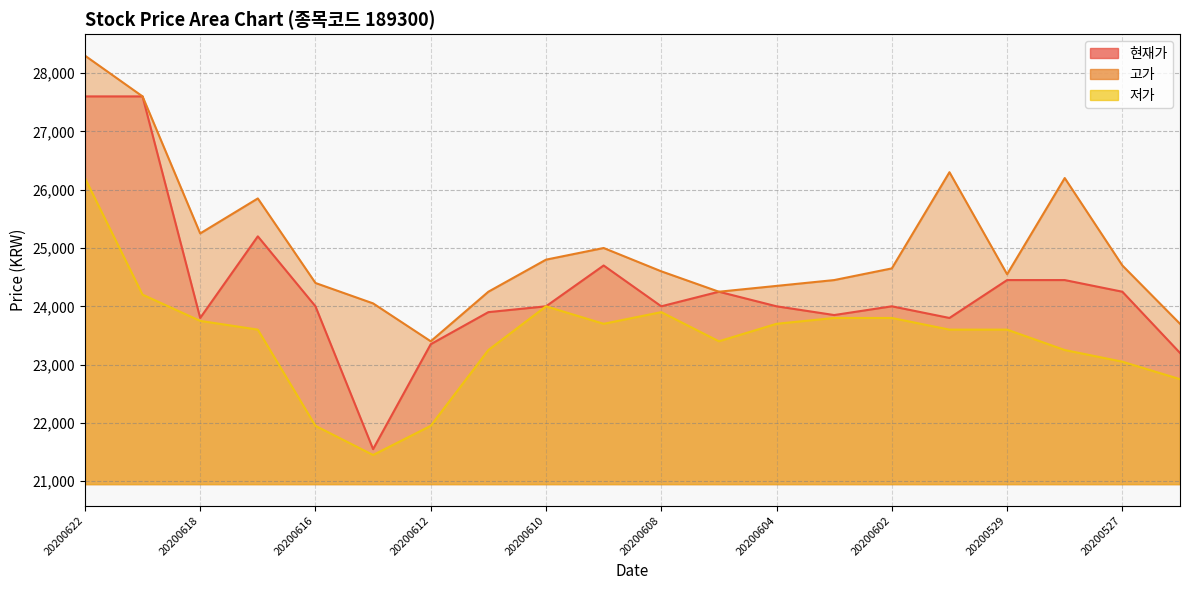

At 20200604, list the series in order from smallest to largest.

저가, 현재가, 고가